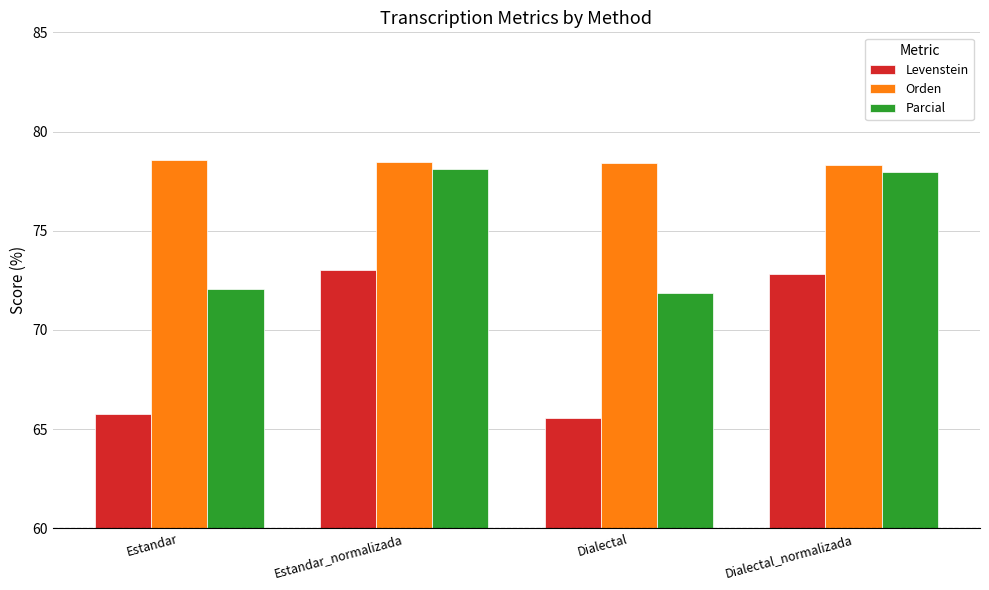

Does the chart contain stacked bars?

No